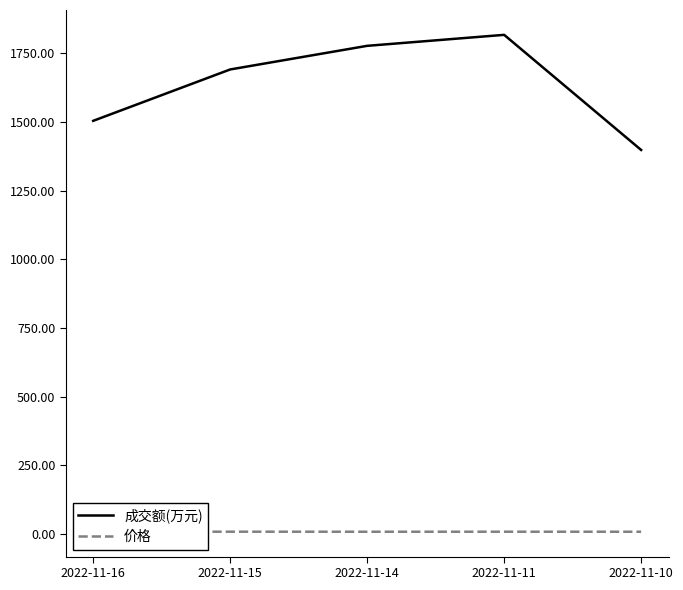

In 价格, how many points are lower than both neighbors (excluding endpoints)?

1